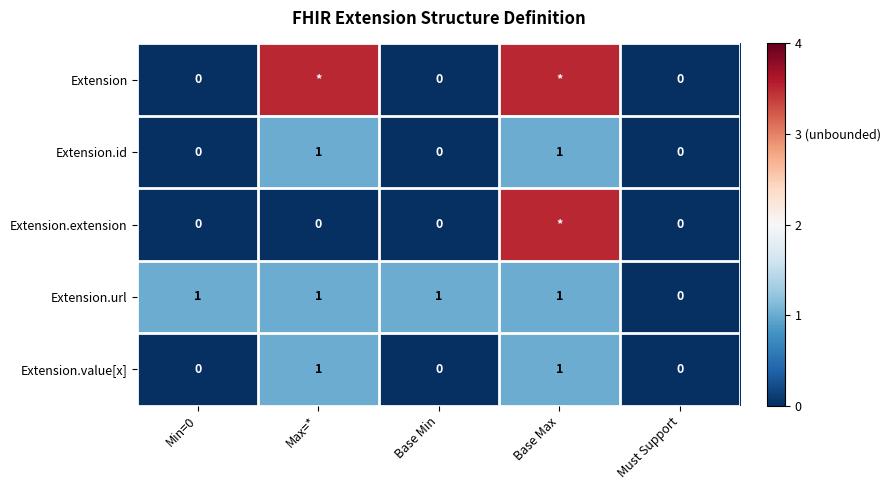

What is the total value across all series at Min=0?

1.0